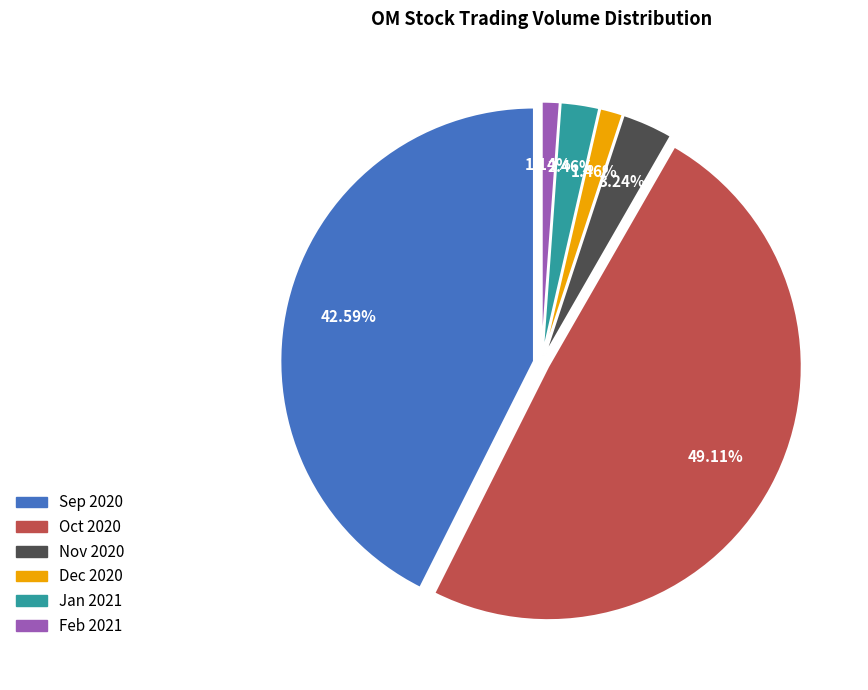

Is it true that 16 is 11% of the pie?

False